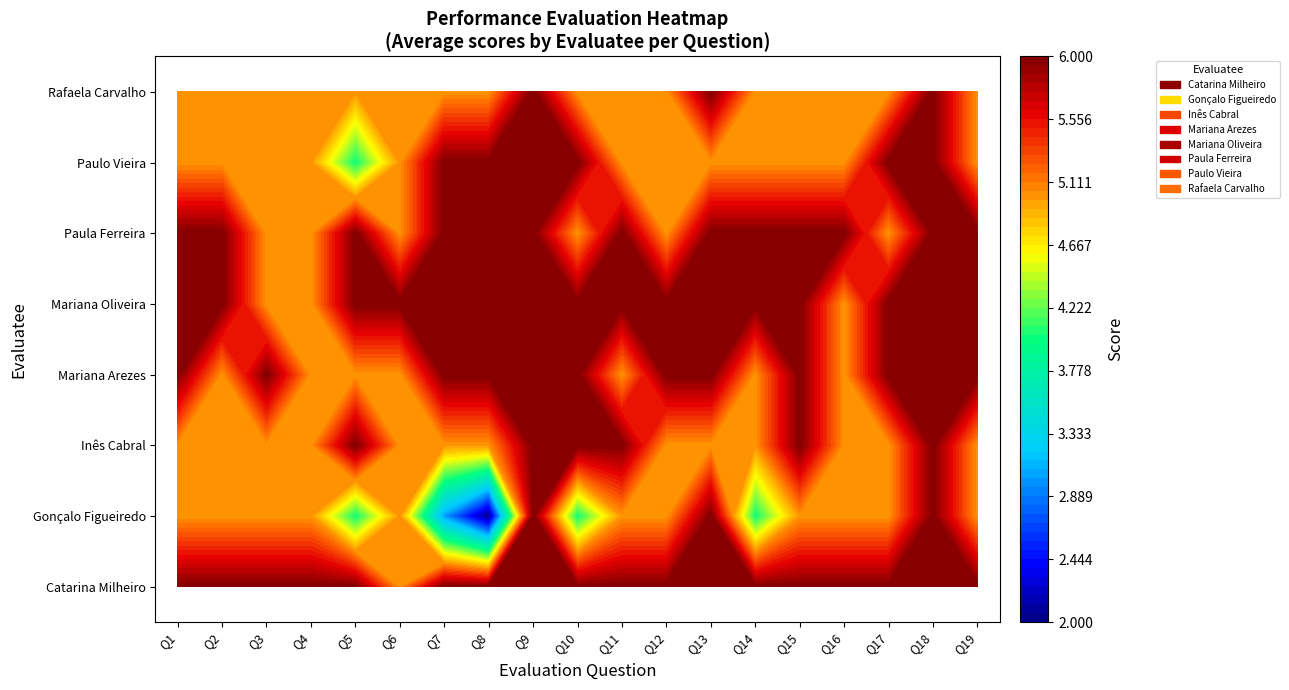

How many Mariana Arezes values are between 5 and 6?

19